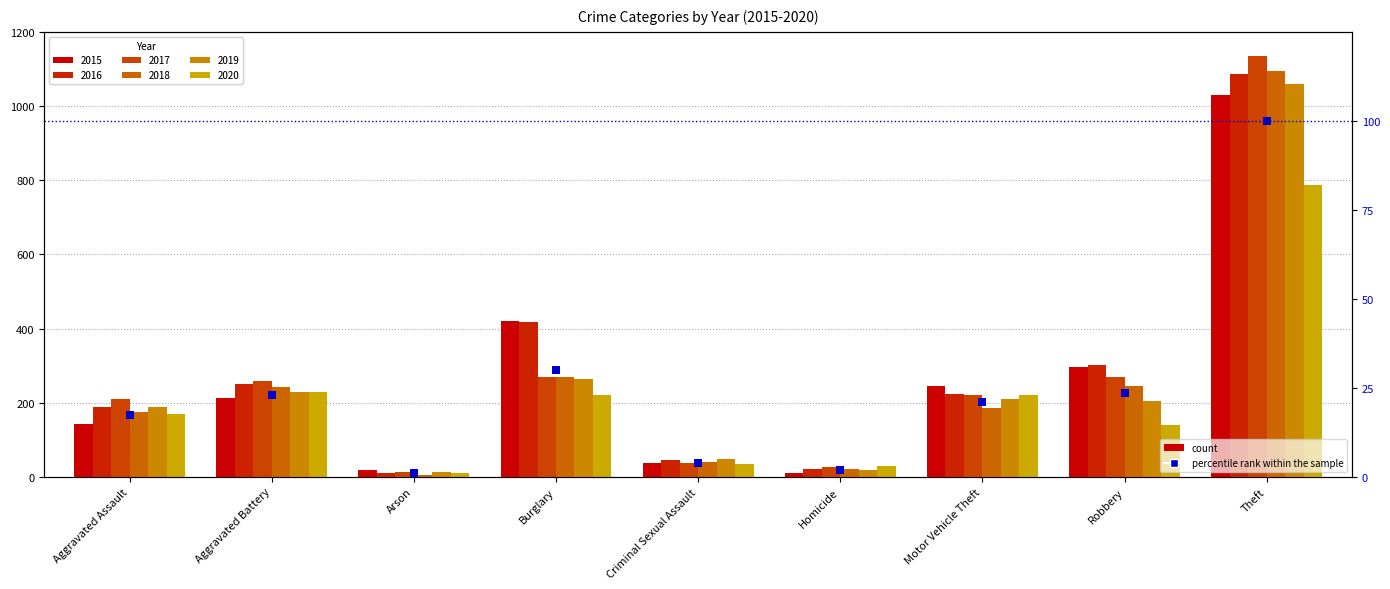

What is the change in value from Motor Vehicle Theft to Theft?

+78.9